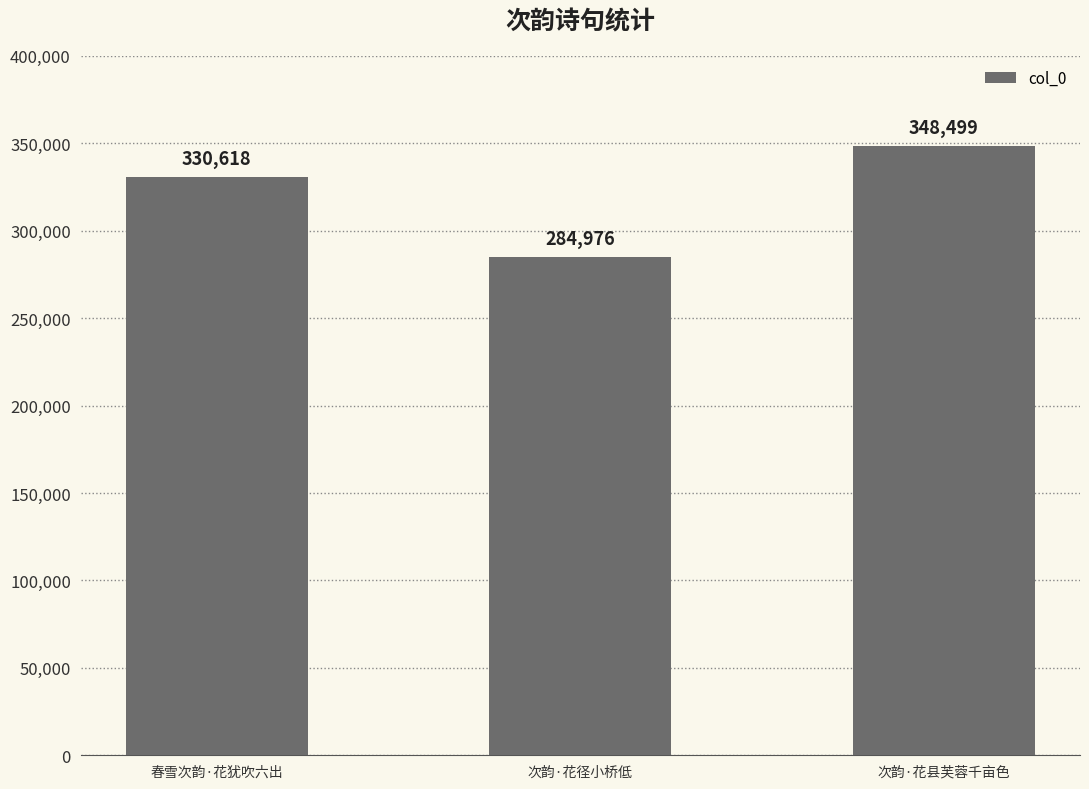

At which label is the value closest to 316737?

春雪次韵·花犹吹六出